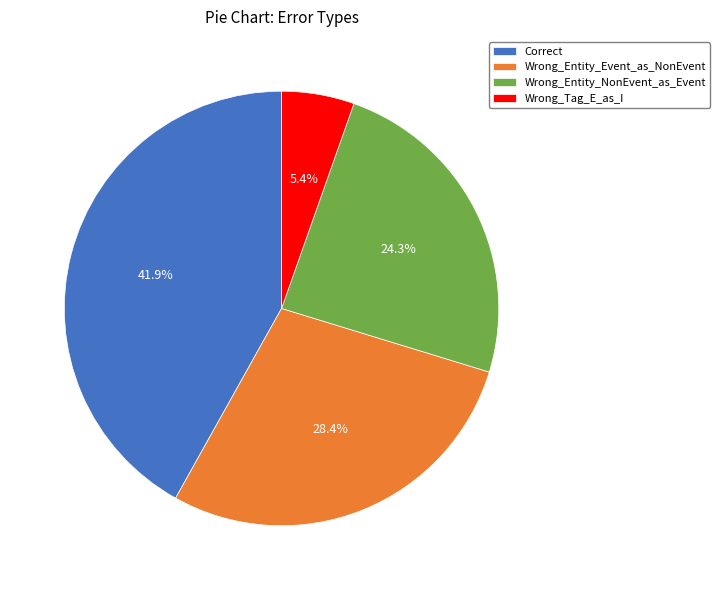

Combined, what portion of the pie is Correct and Wrong_Entity_NonEvent_as_Event?

66.2%